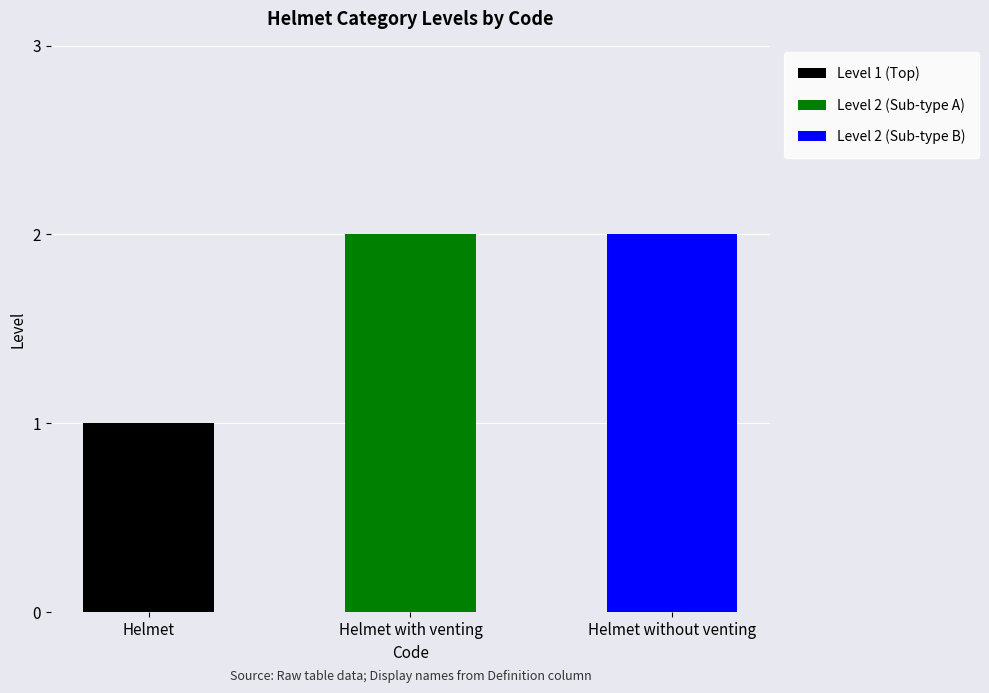

How many categories are shown in the chart?

3